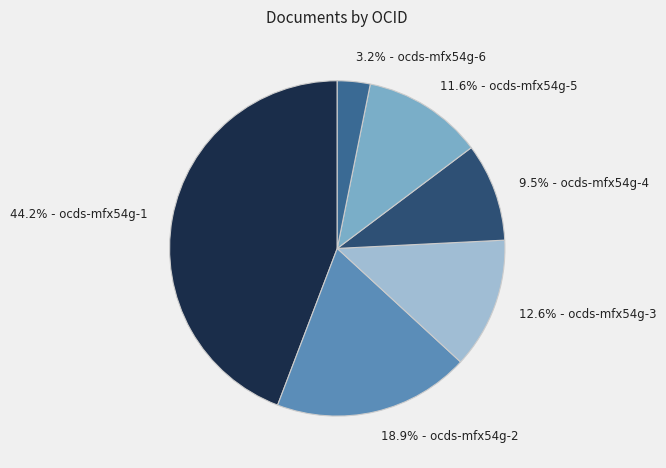

Does 18.9% - ocds-mfx54g-2 represent more than half of the total?

No